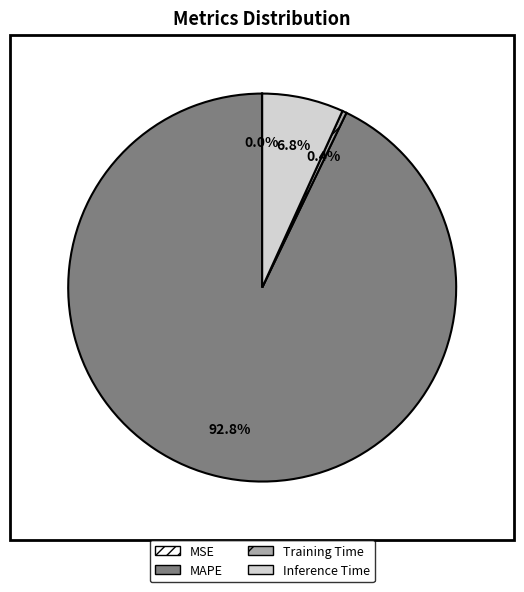

What is the majority slice?

MAPE